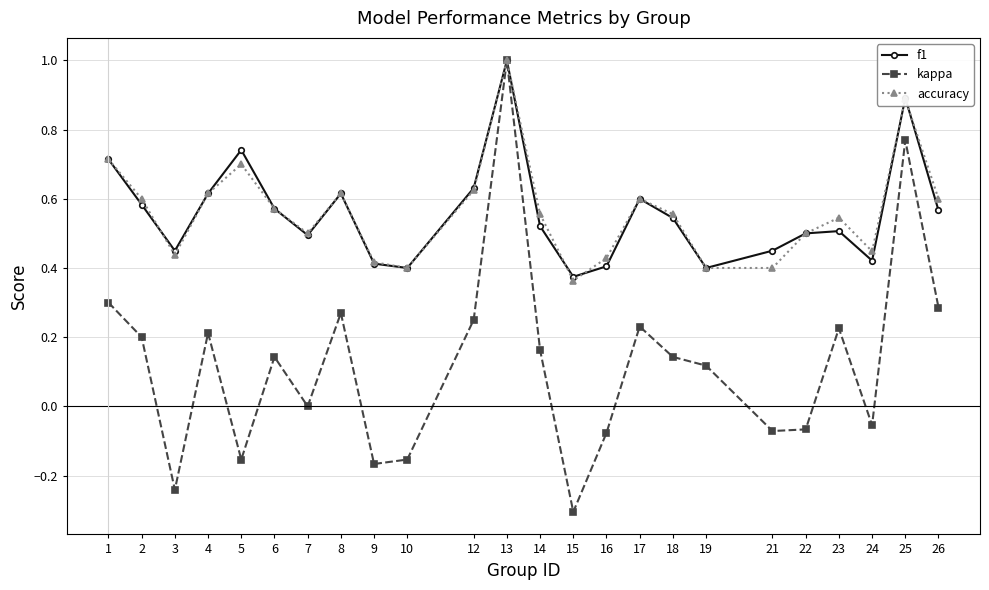

Which series changed the most between 7 and 16?

f1